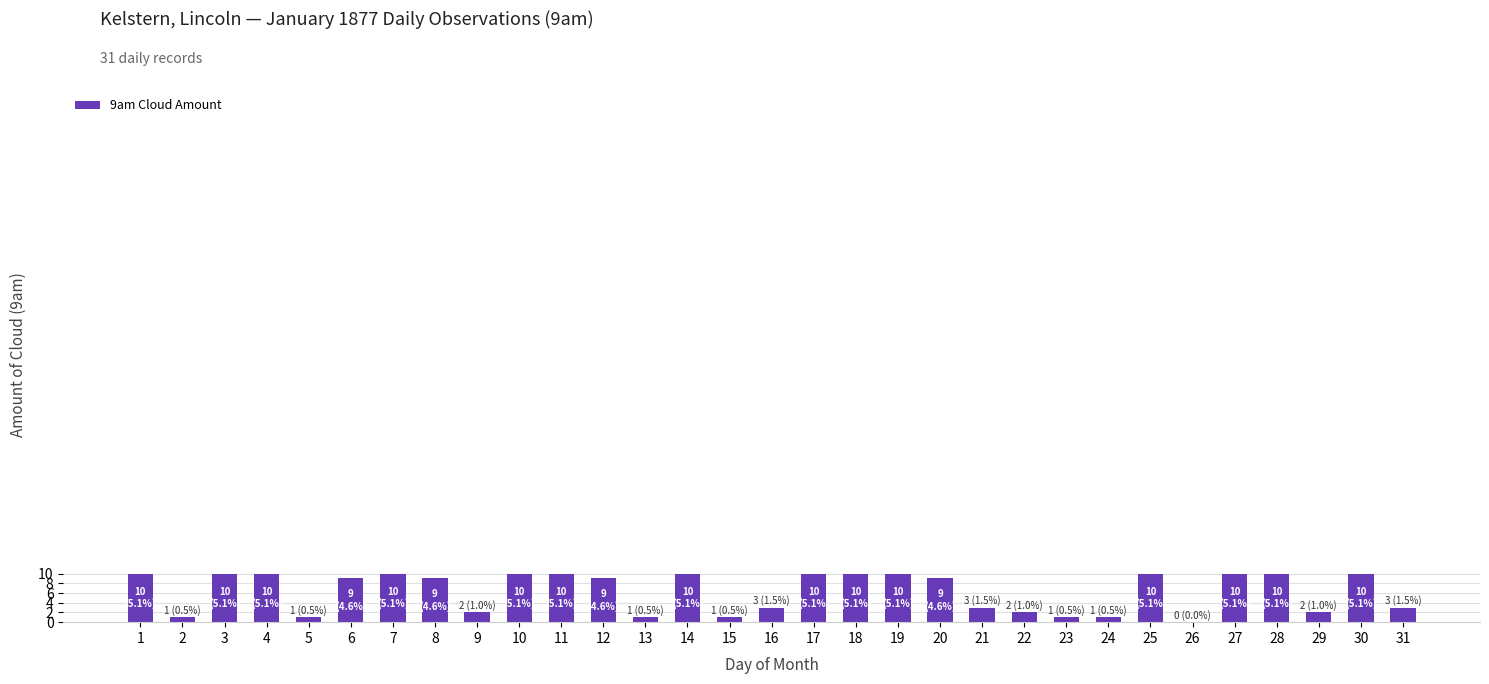

How many values are above zero?

30